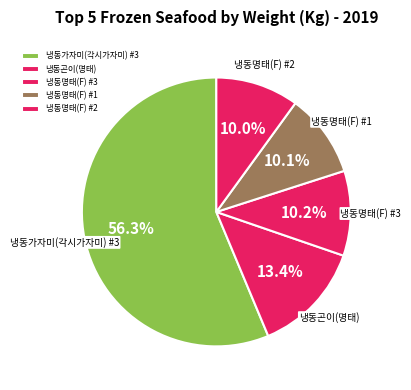

To the nearest percent, what is the average slice percentage?

20%